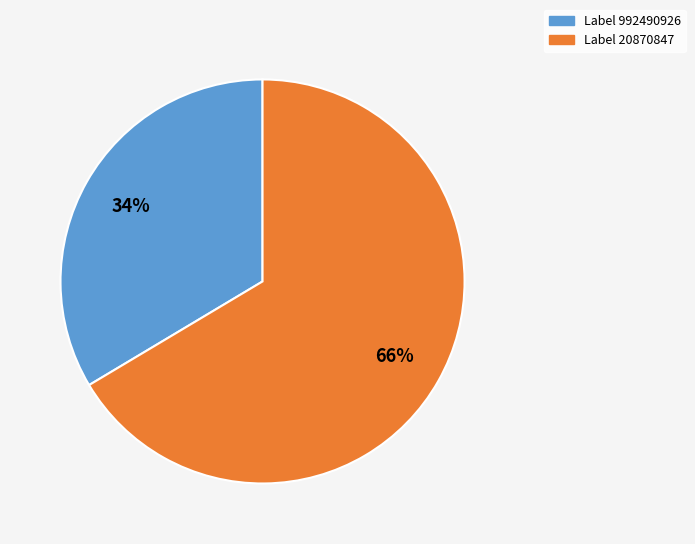

Does any single category account for the majority?

Yes